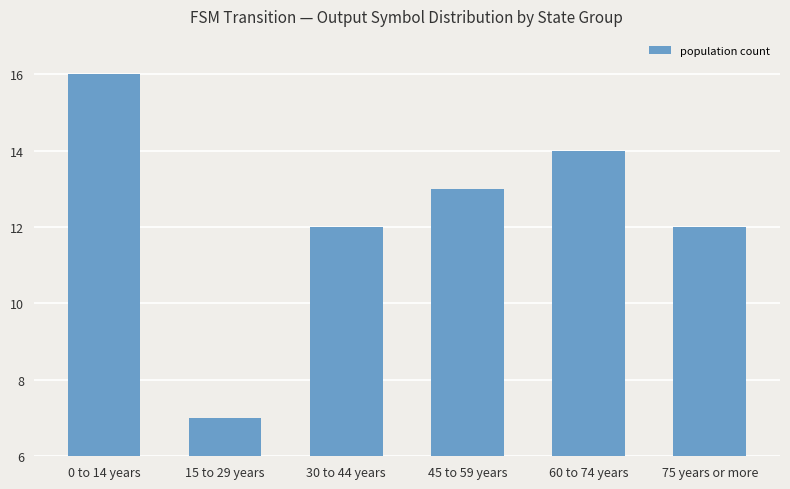

What value does the data have at 30 to 44 years?

12